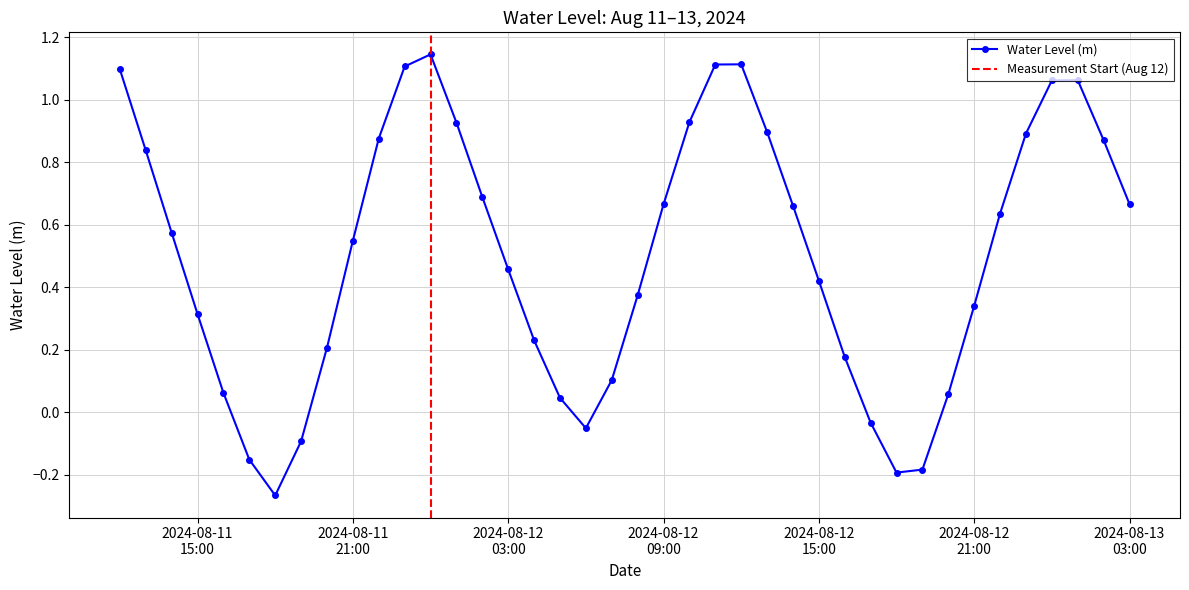

The chart shows a value of 1.1 at 2024-08-11 23:00:00. True or false?

True